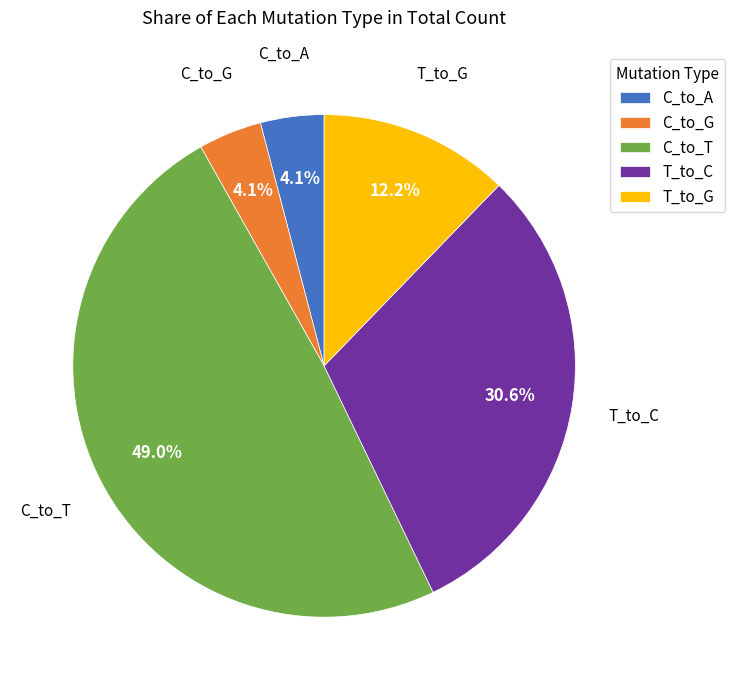

What is the largest slice in the pie chart?

C_to_T